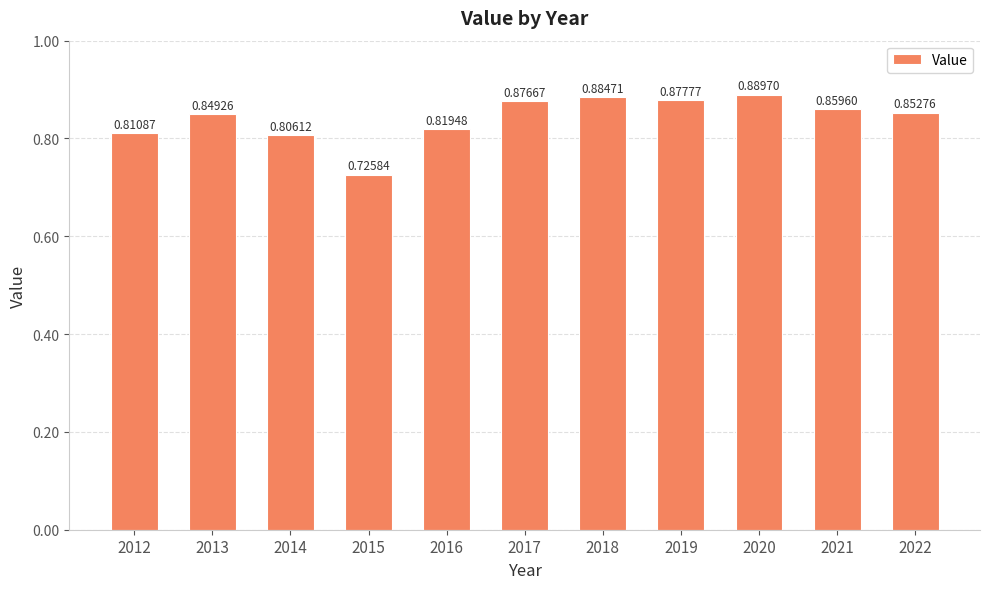

Rank the categories by value from lowest to highest.

2015, 2014, 2012, 2016, 2013, 2022, 2021, 2017, 2019, 2018, 2020